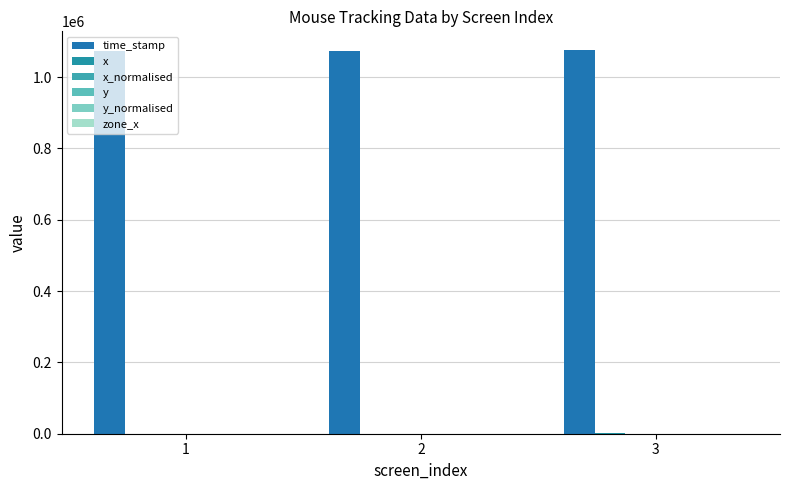

The x_normalised series shows 0.0 at 2. True or false?

True